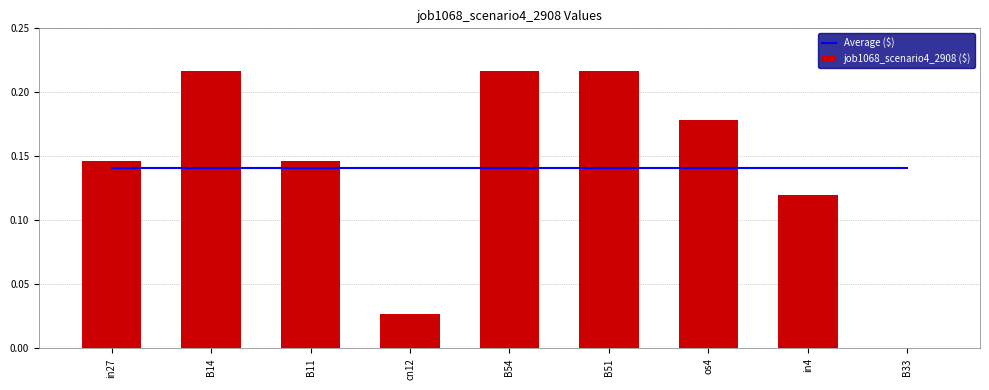

Rank the series by their average value, from highest to lowest.

job1068_scenario4_2908 ($), Average ($)